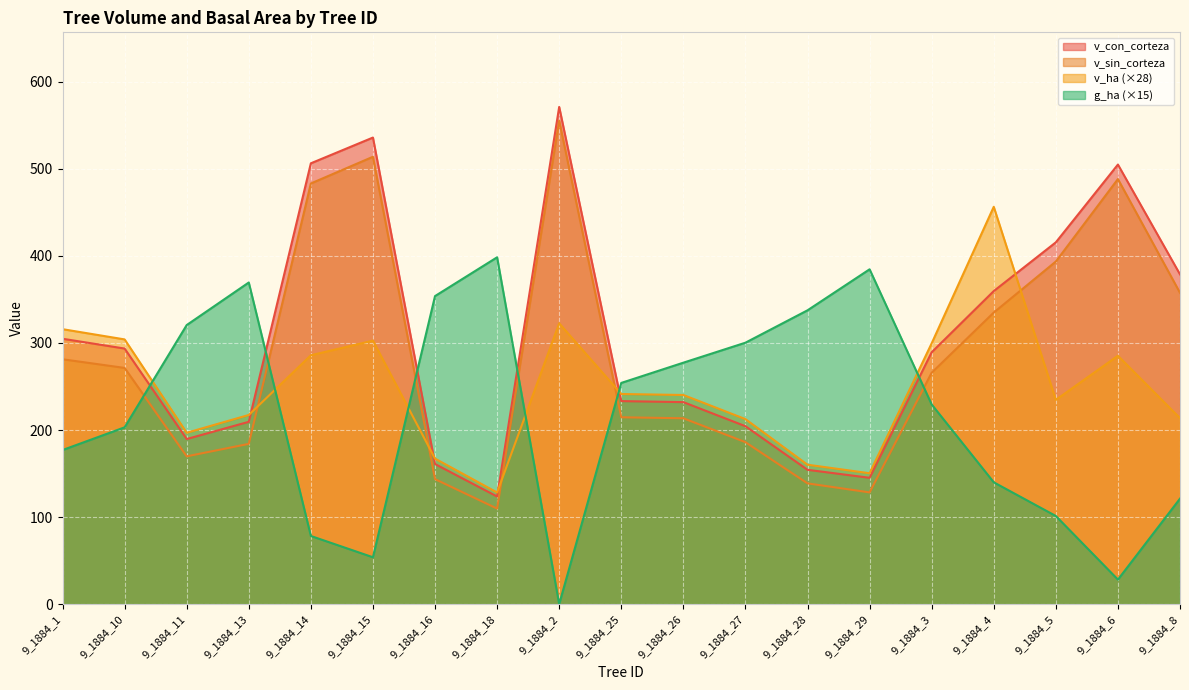

Rank the series by their average value, from highest to lowest.

v_con_corteza, v_sin_corteza, v_ha (×28), g_ha (×15)